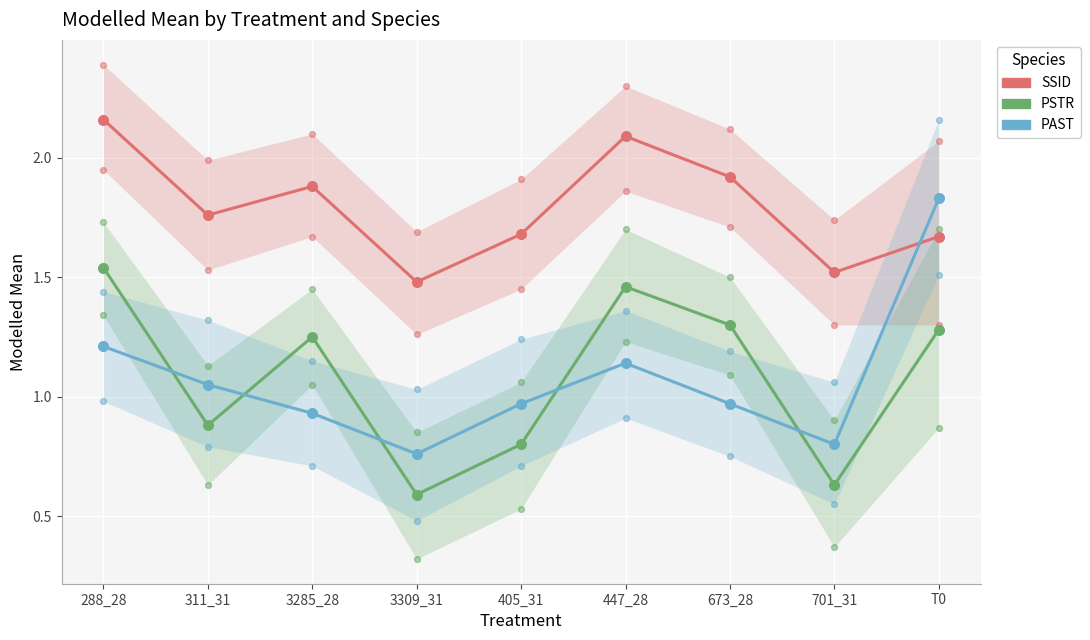

What are all the series names shown in the legend?

SSID, PSTR, PAST